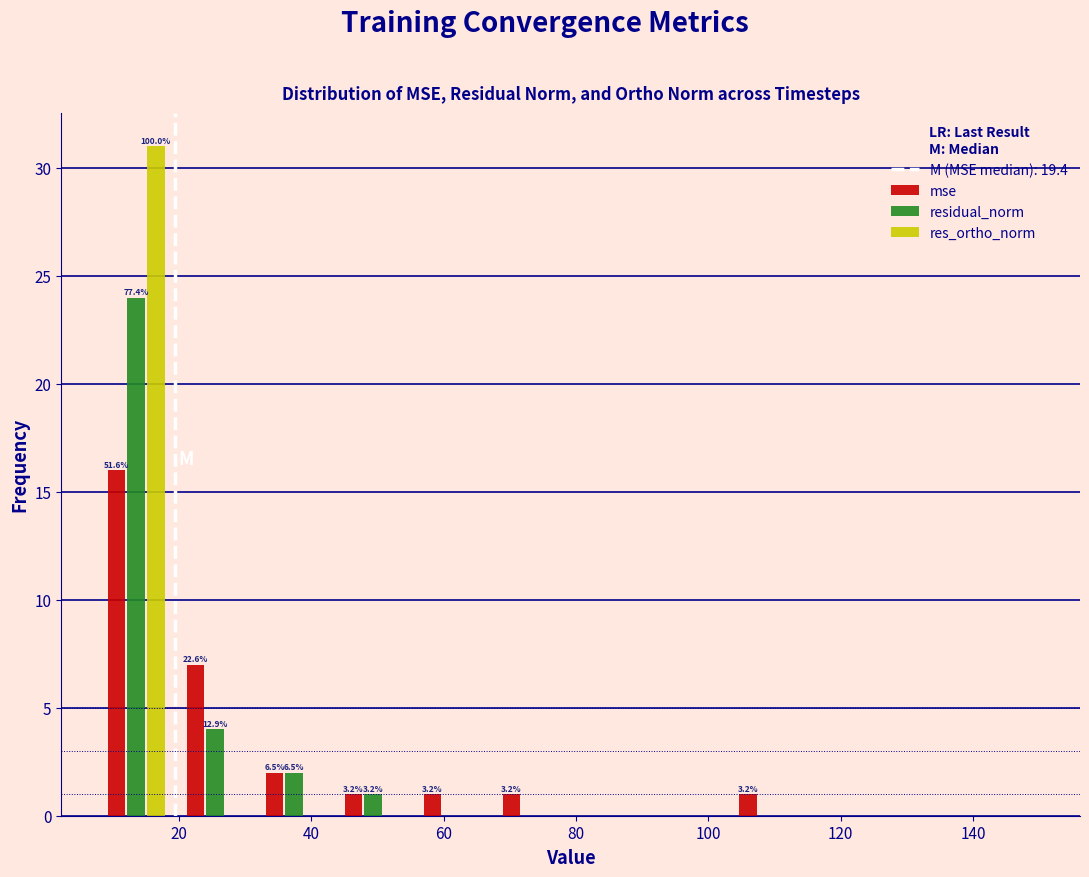

In the mse series, which range on the x-axis has the tallest bar?

8 to 20